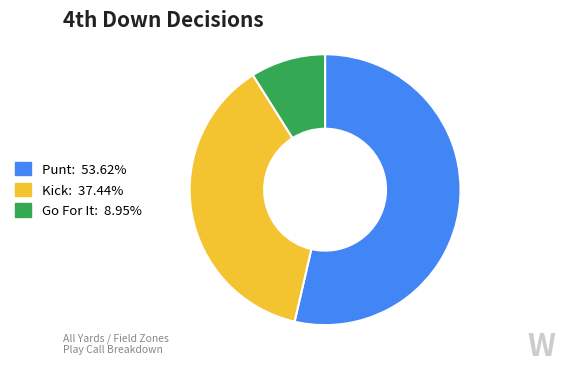

Is there any slice that represents more than half of the pie?

Yes